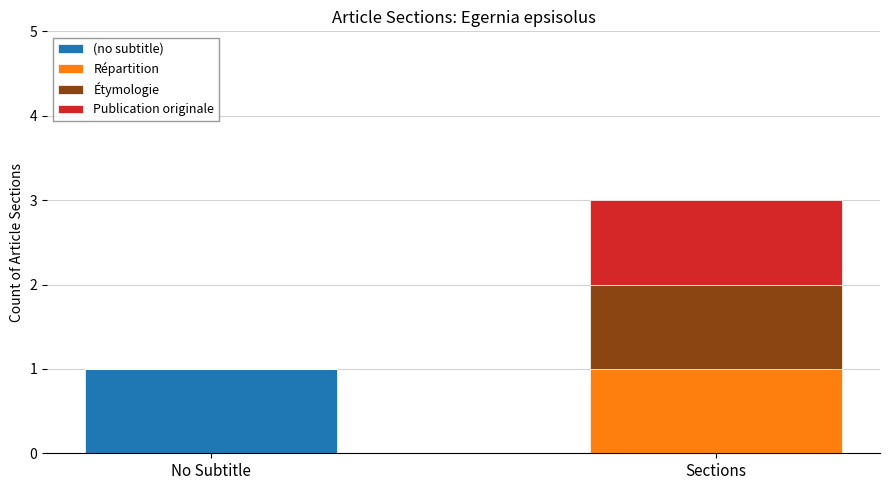

Which category has the highest value in the (no subtitle) series?

No Subtitle